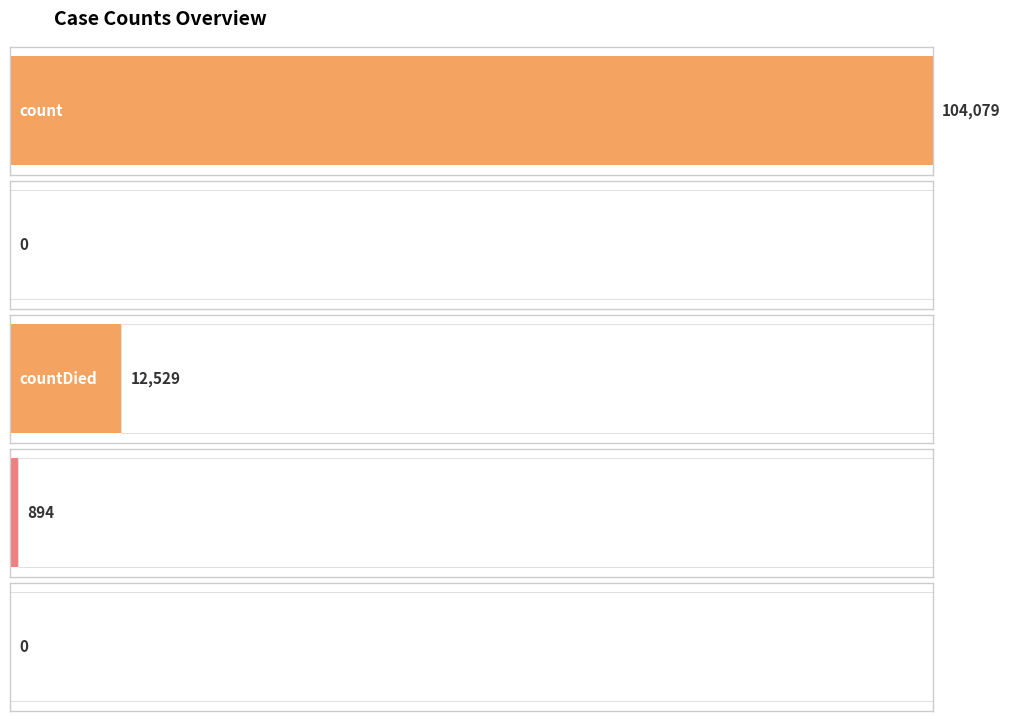

Rank the categories by value from lowest to highest.

countDistinctHospno, countCurrentSuspected, countCurrent, countDied, count